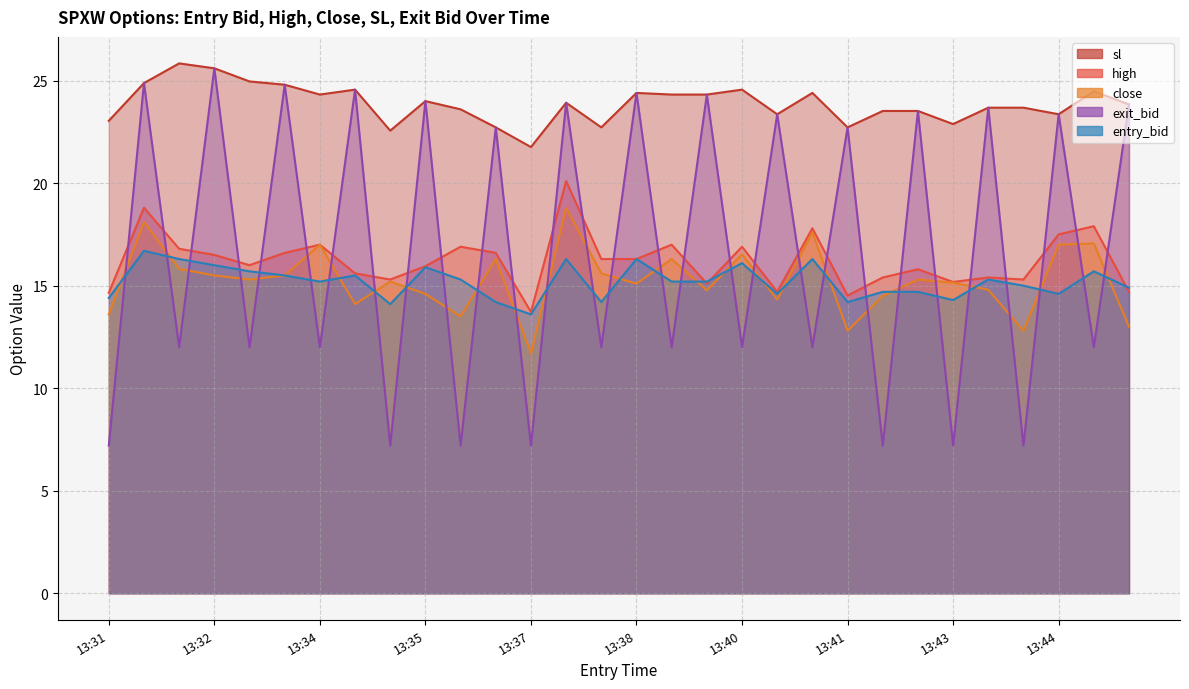

Which series has the widest spread of values?

exit_bid